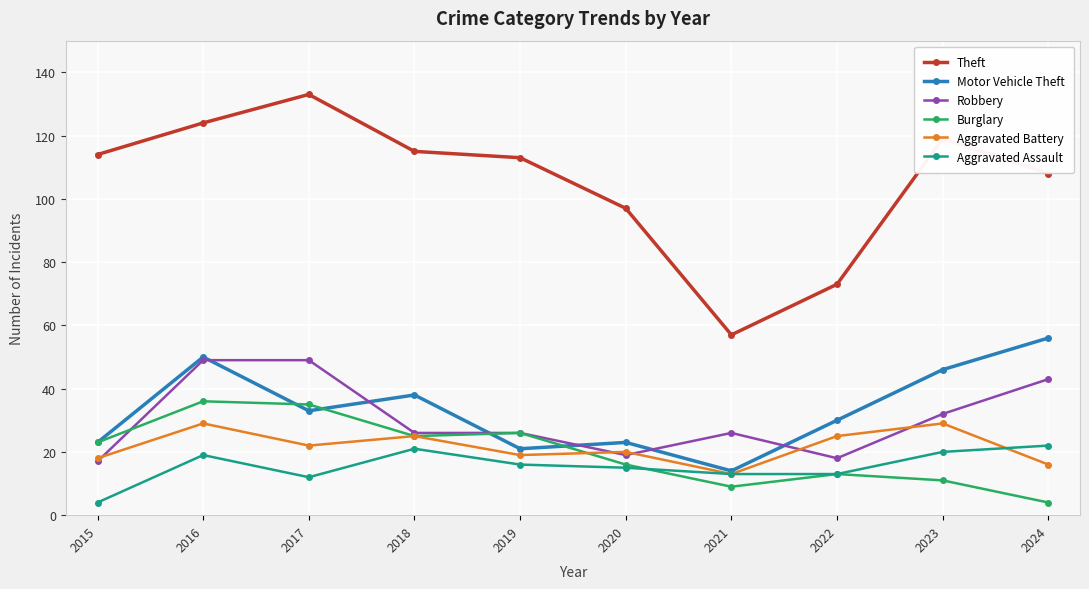

Count the number of categories in the chart.

10